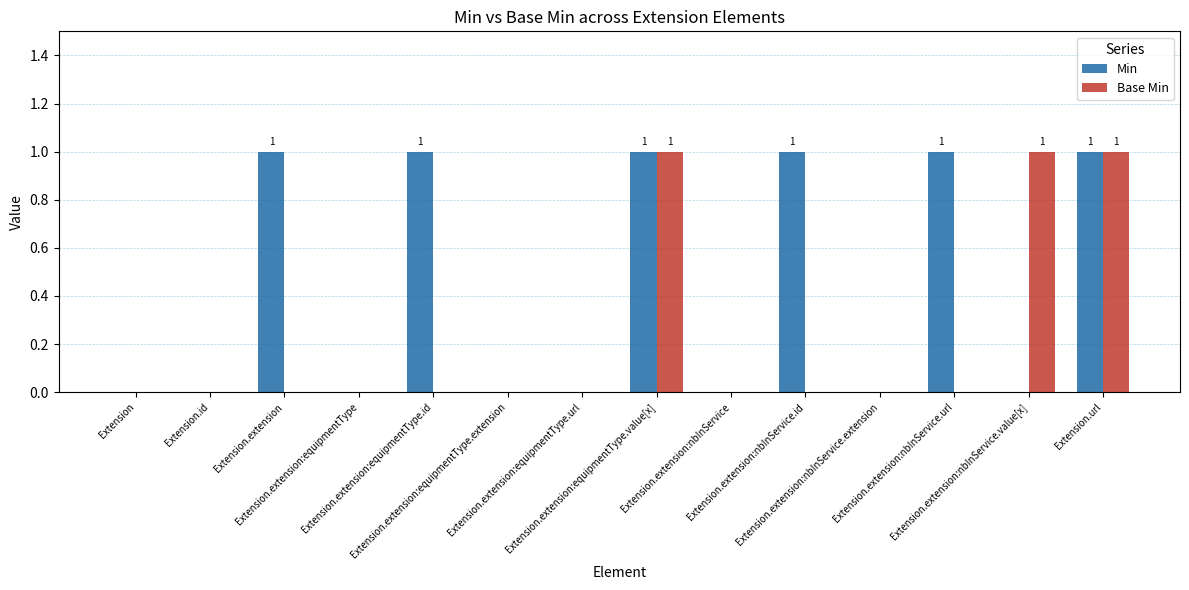

Which series has the largest total across all categories?

Min